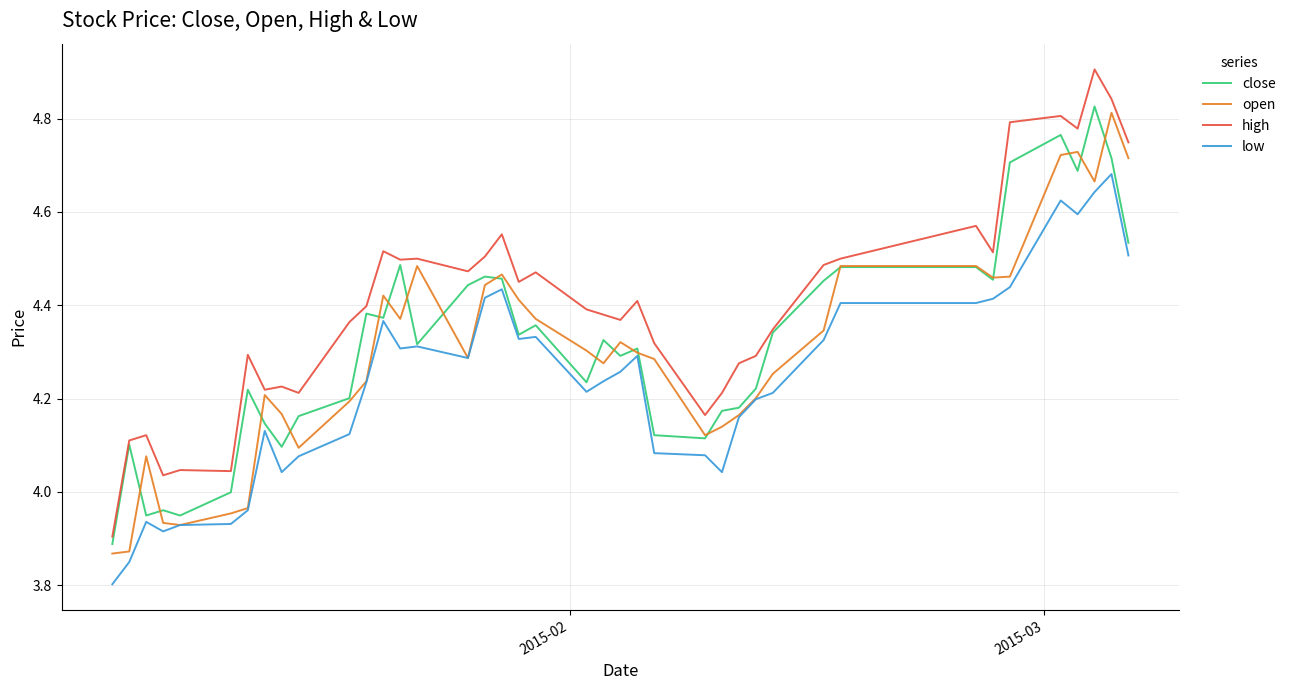

Which series has the largest total across all categories?

high